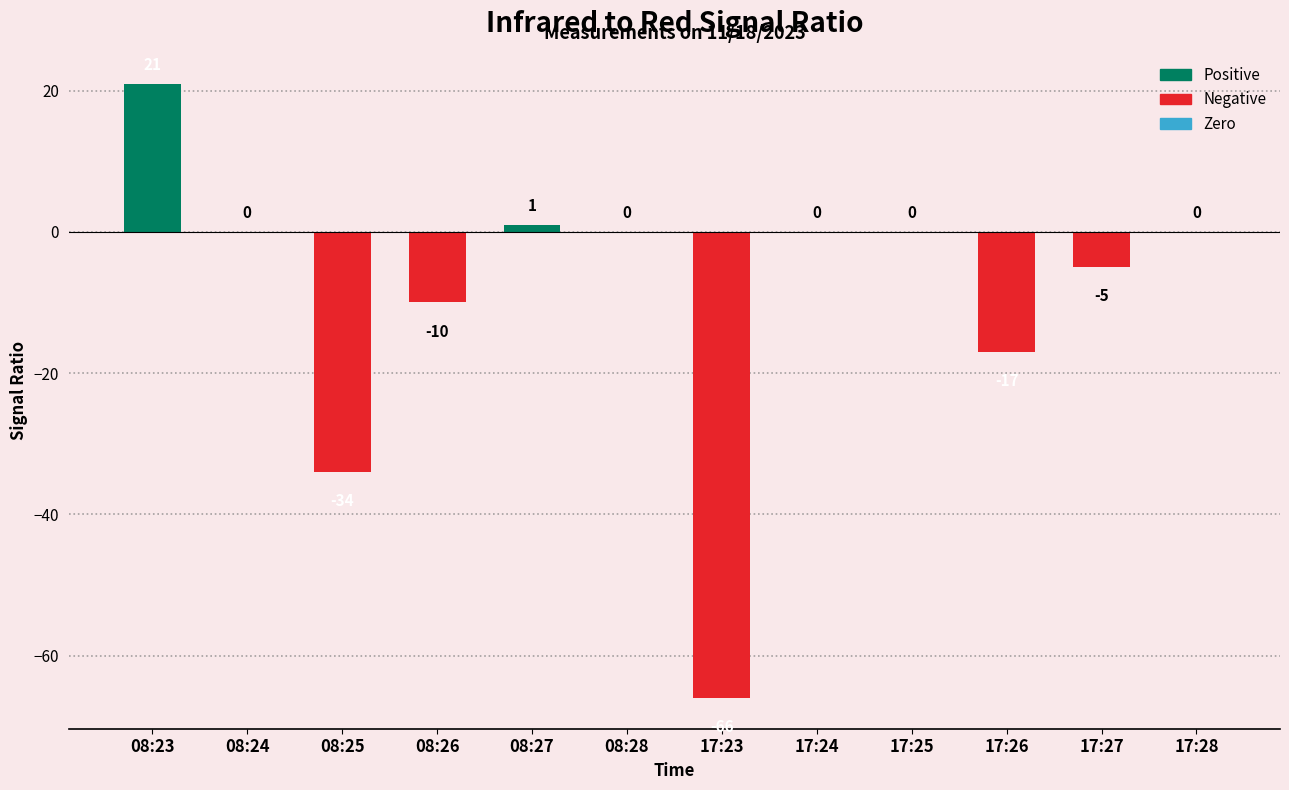

What is the change in value from 08:23 to 08:25?

-55